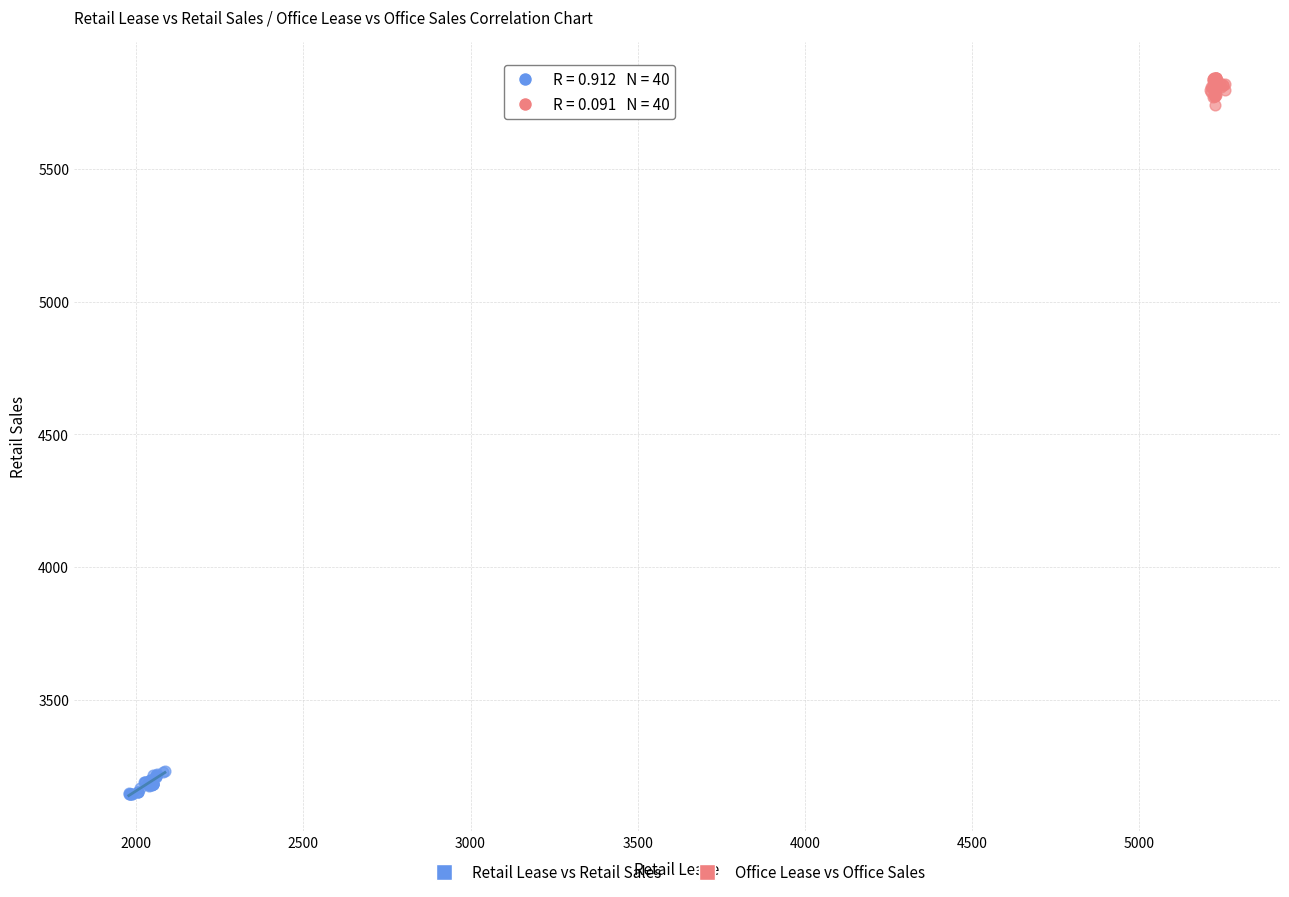

What are all the series names shown in the legend?

Retail Lease vs Retail Sales, Office Lease vs Office Sales